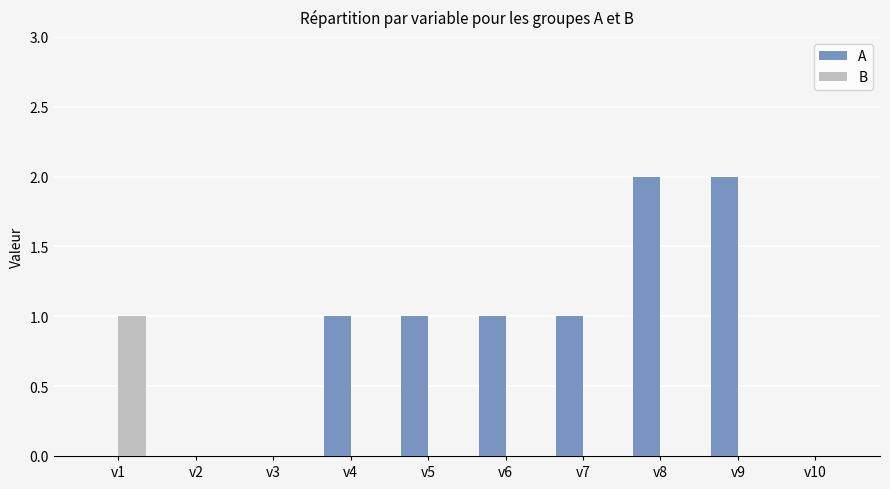

What is the sum of all A values?

8